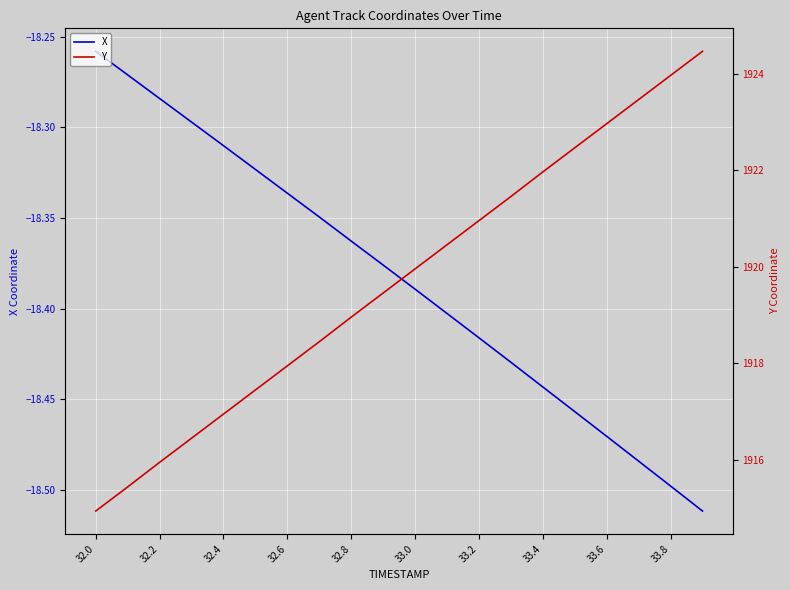

Rank the series at 13 from highest to lowest value.

Y, X